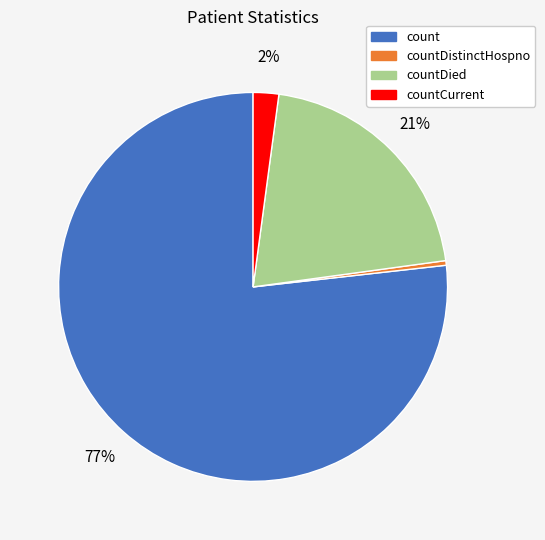

To the nearest percent, what is the average slice percentage?

25%